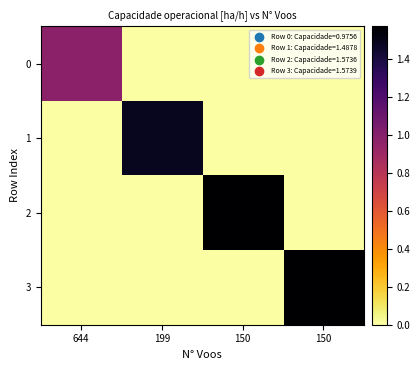

How many categories are shown in the chart?

4